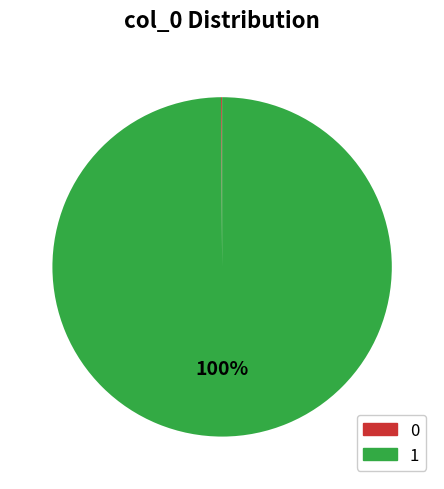

The 1 slice represents 94% of the pie. True or false?

False